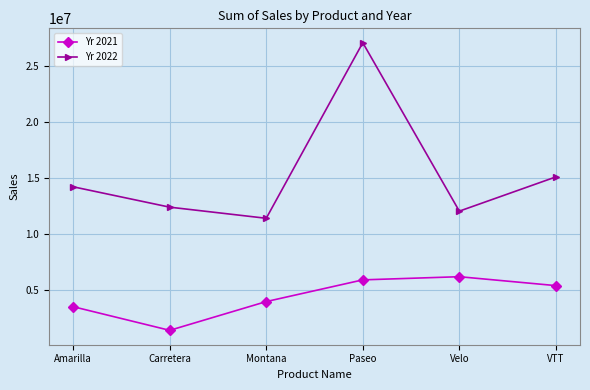

What position from the right is Paseo?

3